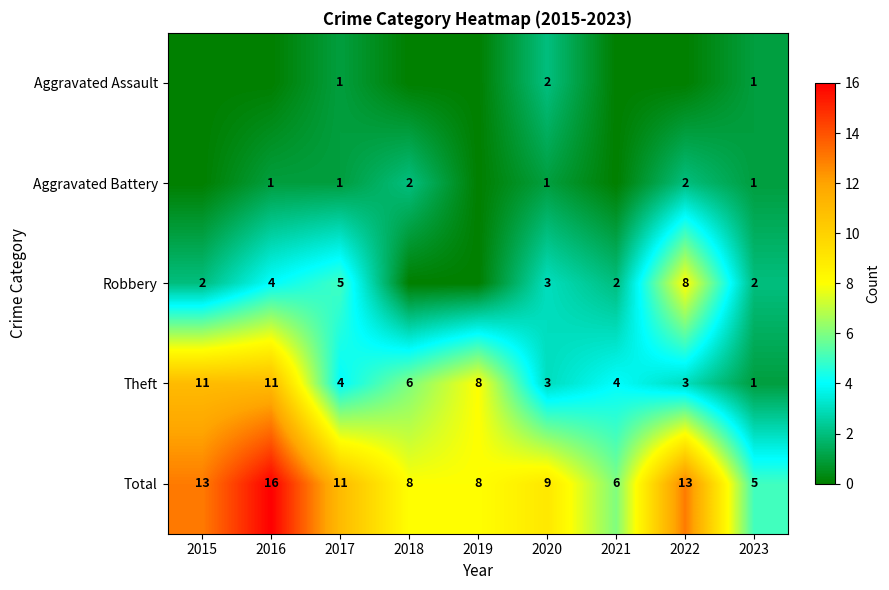

What is the difference between the highest and lowest values at 2023?

4